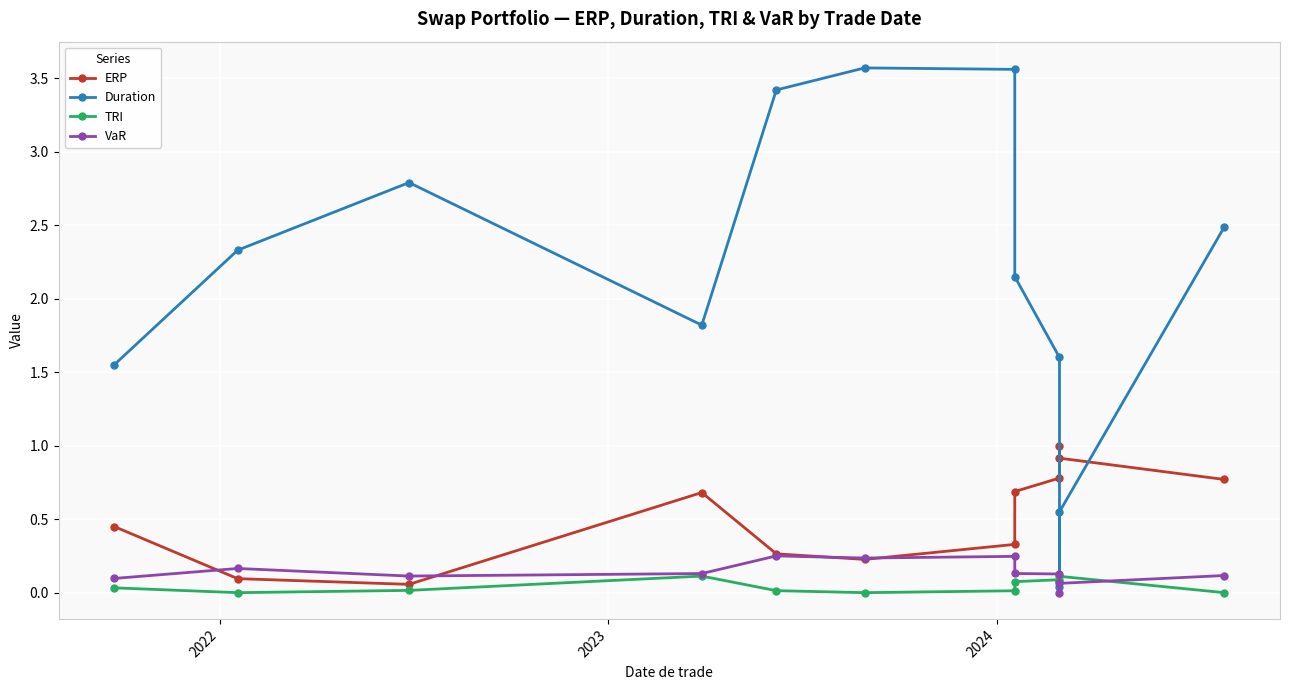

Count the TRI values in the range 0 to 1.

12